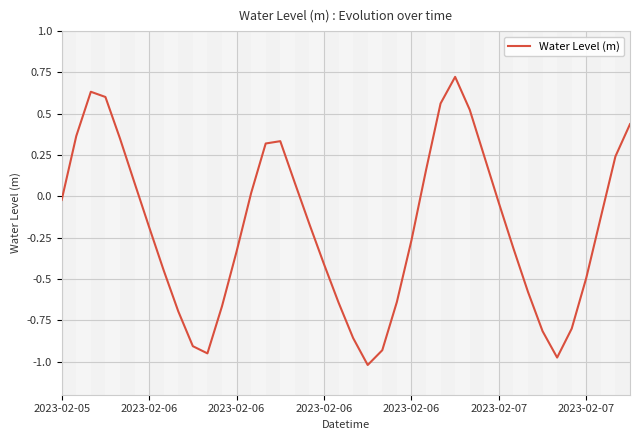

How many categories are shown in the chart?

40